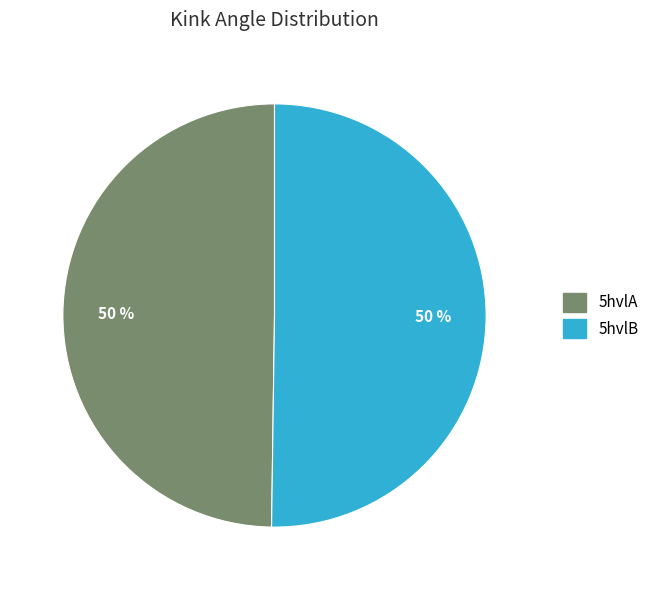

Is it true that 5hvlB is 50% of the pie?

True